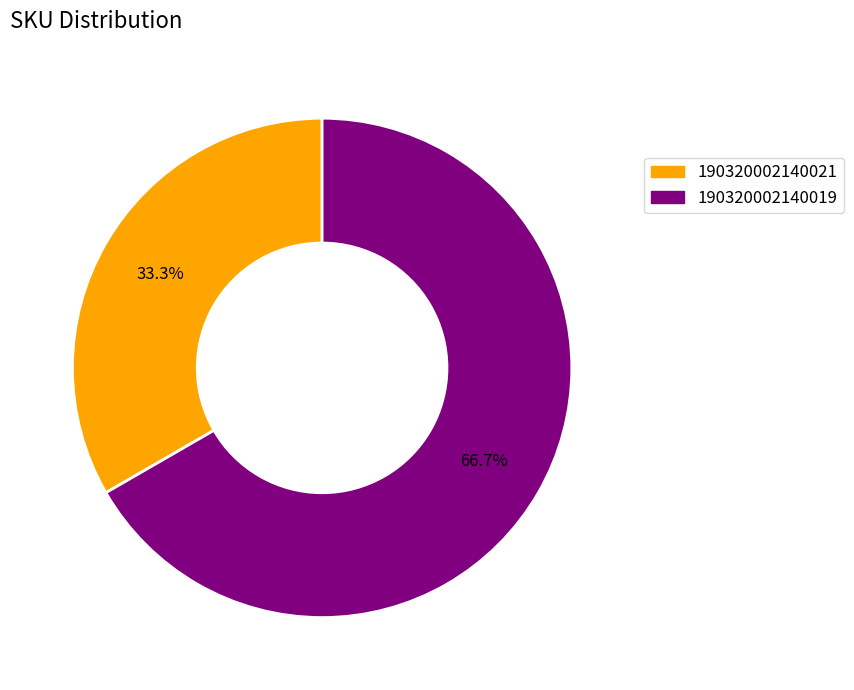

Does 190320002140019 represent more than half of the total?

Yes